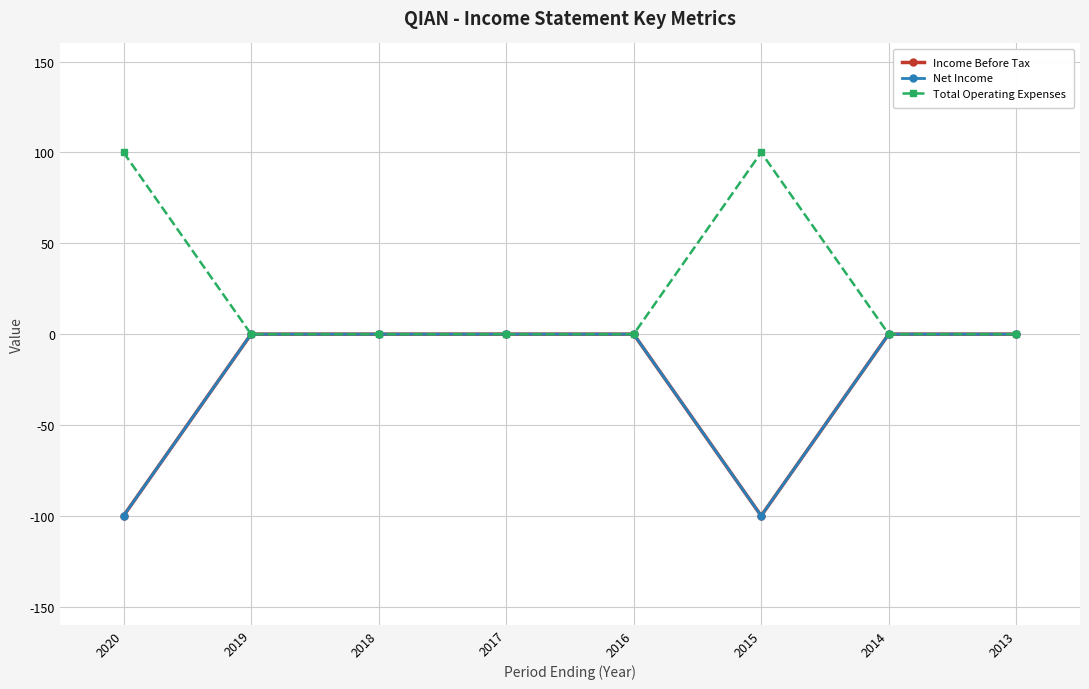

At 2018, list the series in order from smallest to largest.

Income Before Tax, Net Income, Total Operating Expenses